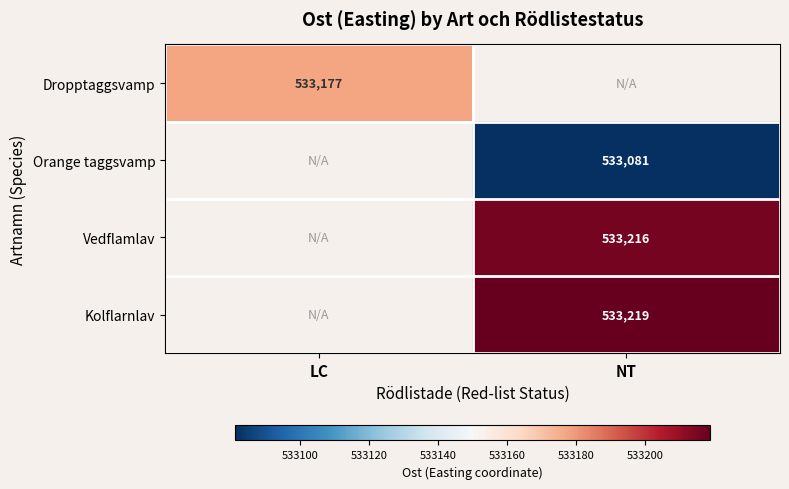

Is the value of Kolflarnlav at NT greater than the value of Vedflamlav at NT?

Yes